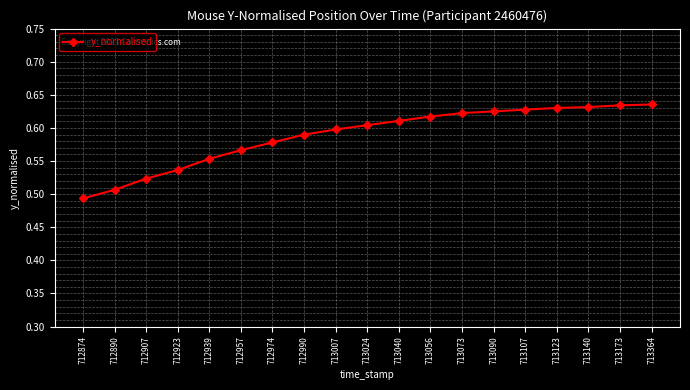

Between 712974 and 712957, which is larger?

712974